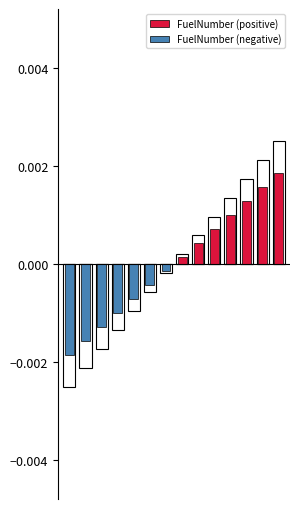

Is it true that FuelNumber (negative) equals 0.0 at 11?

True